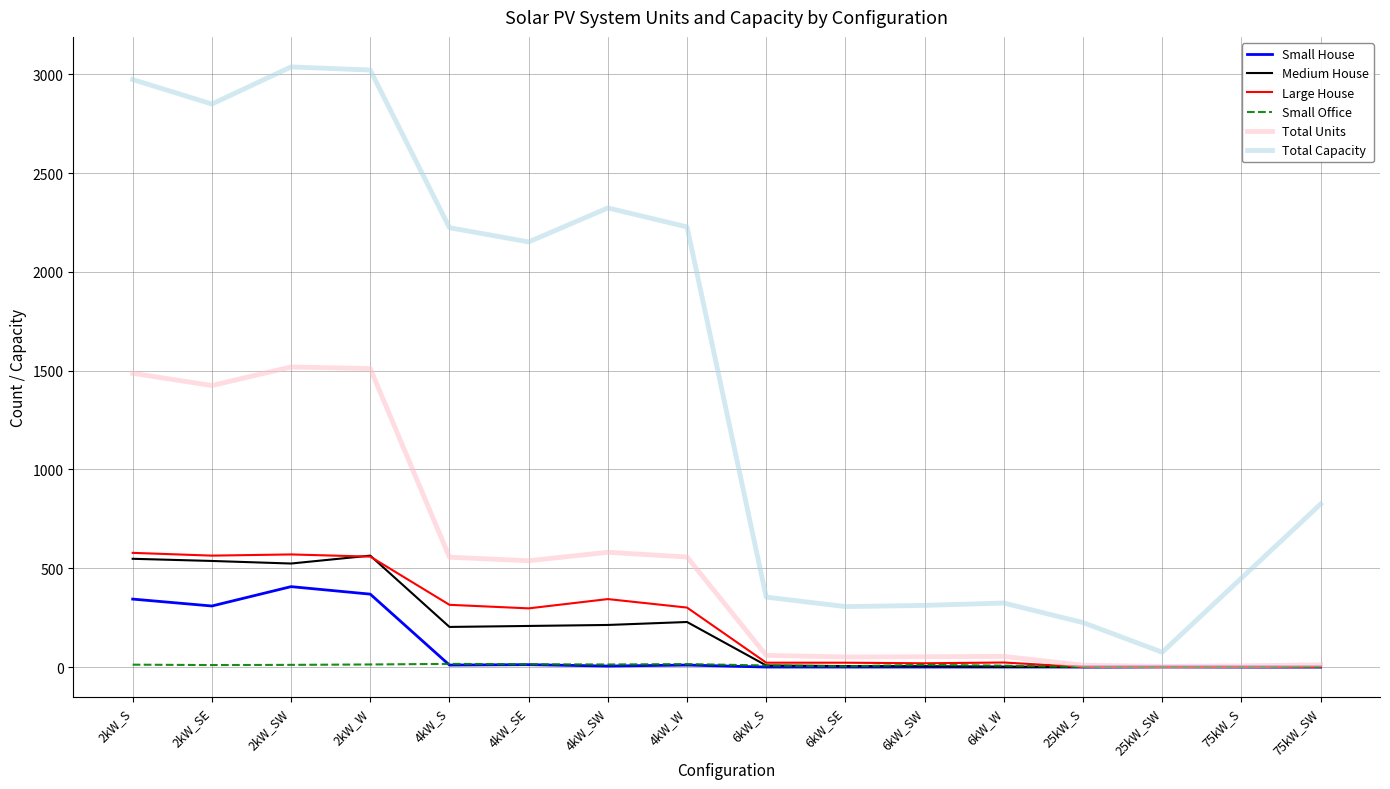

Is the value of Total Capacity at 2kW_S greater than the value of Large House at 6kW_SE?

Yes